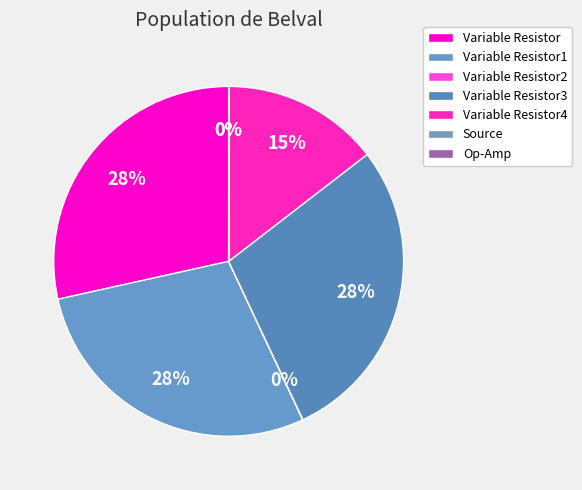

The Variable Resistor1 slice represents 43% of the pie. True or false?

False